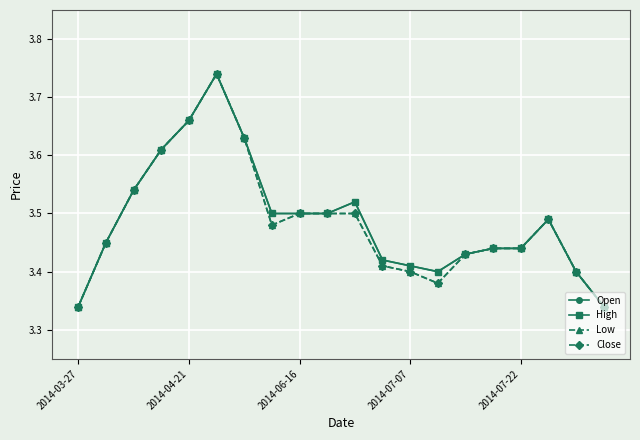

Does the chart have visible grid lines?

Yes